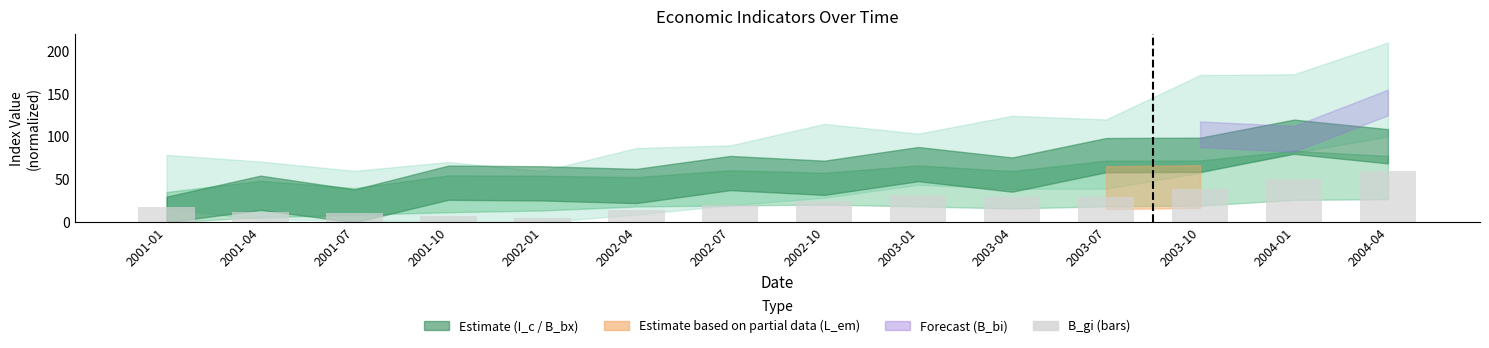

Between 2001-10 and 2003-01, which is larger?

2003-01